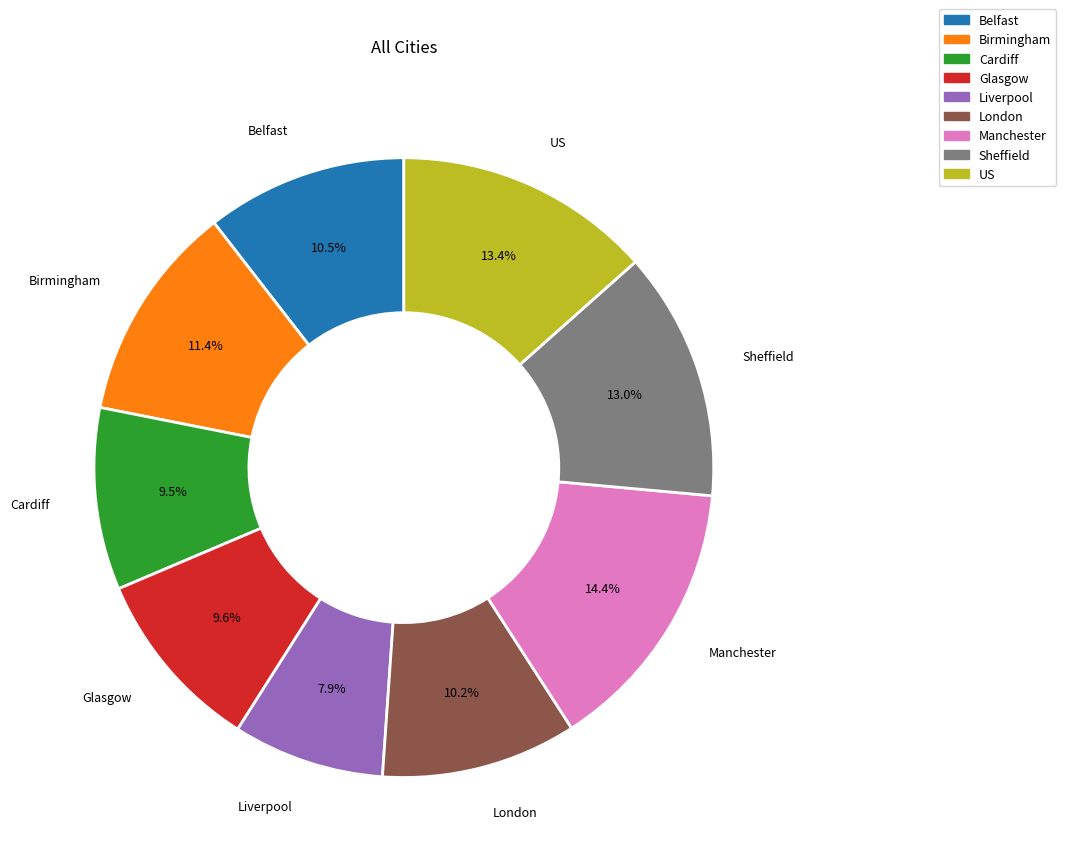

How much of the chart is everything except Manchester?

85.6%